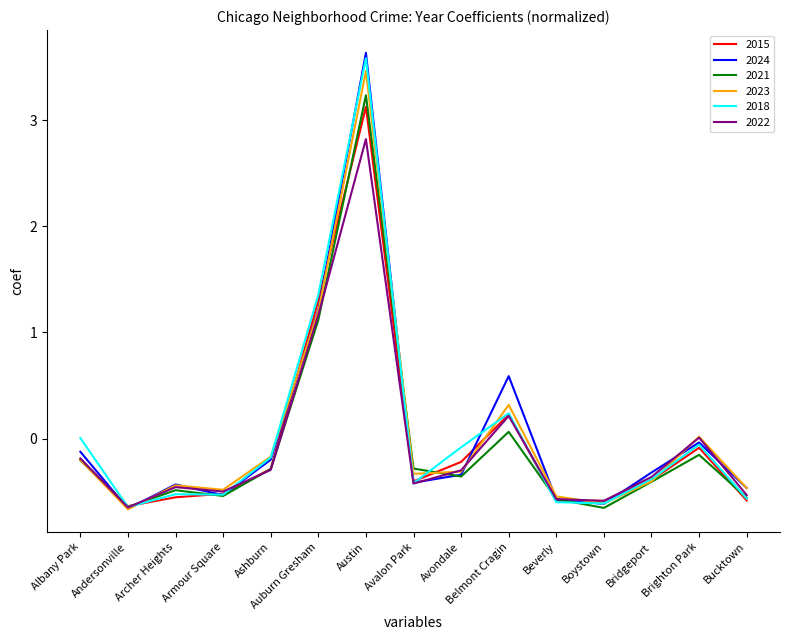

The 2018 series shows -0.9 at Boystown. True or false?

False